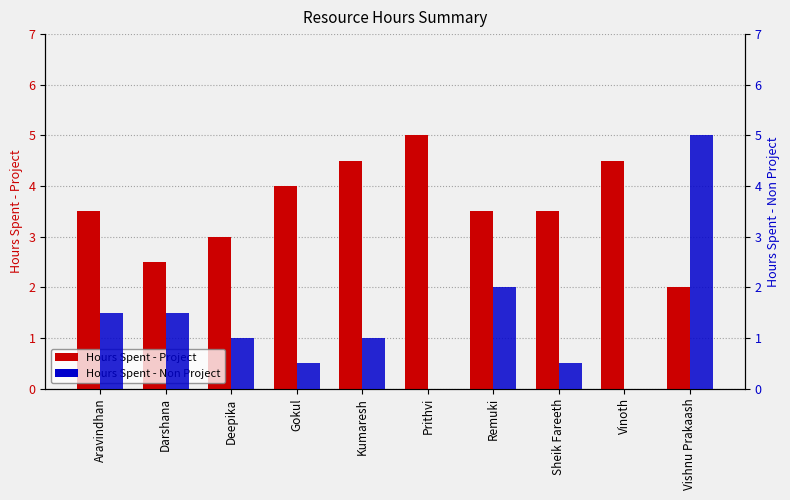

List the series in order of their overall mean, lowest first.

Hours Spent - Non Project, Hours Spent - Project